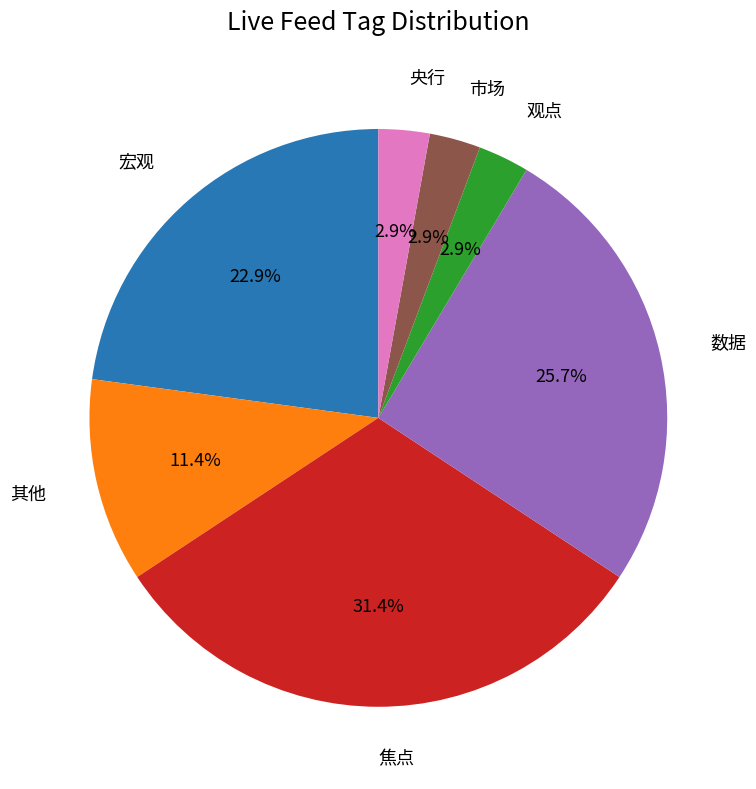

To the nearest percent, what is the average slice percentage?

14%